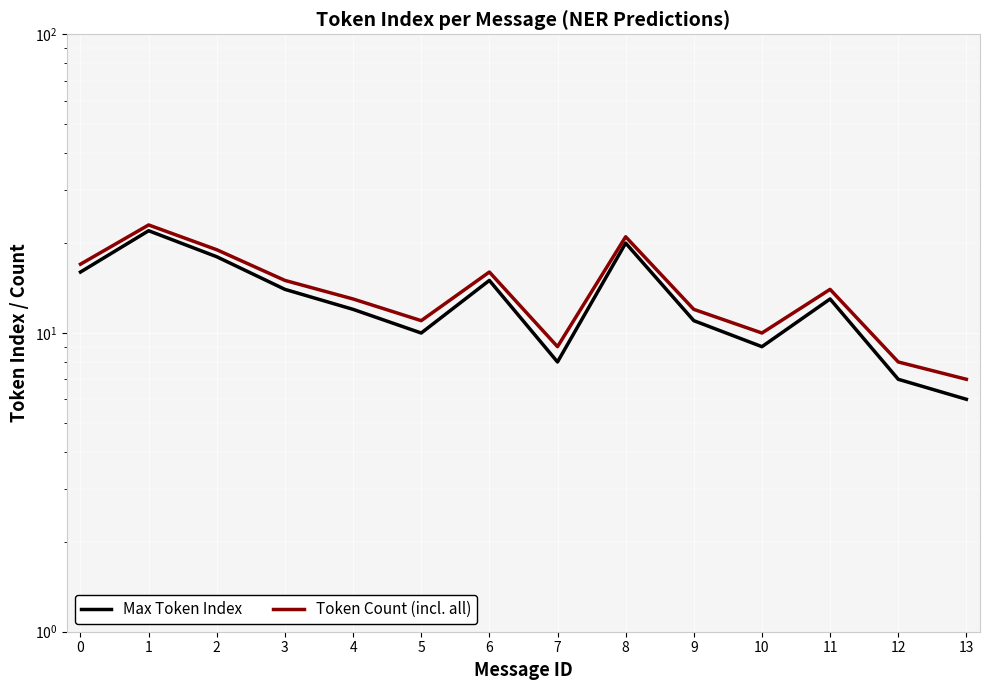

Count the number of categories in the chart.

14